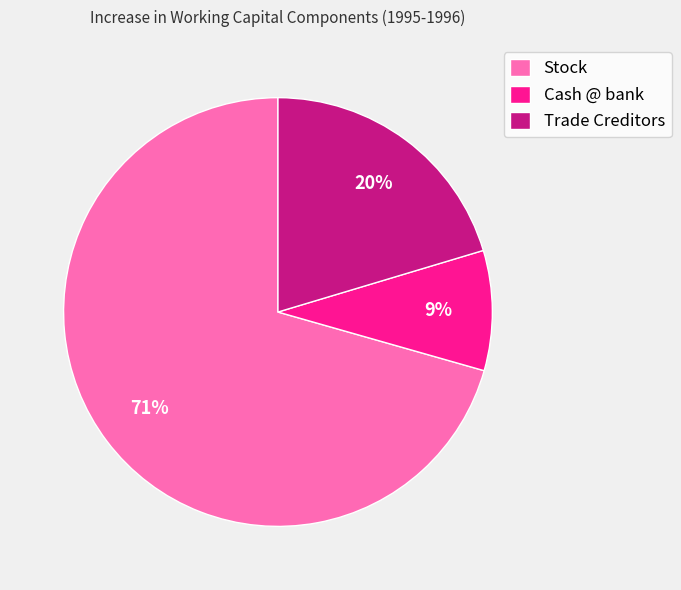

Combined, do Stock and Trade Creditors account for over 50%?

Yes